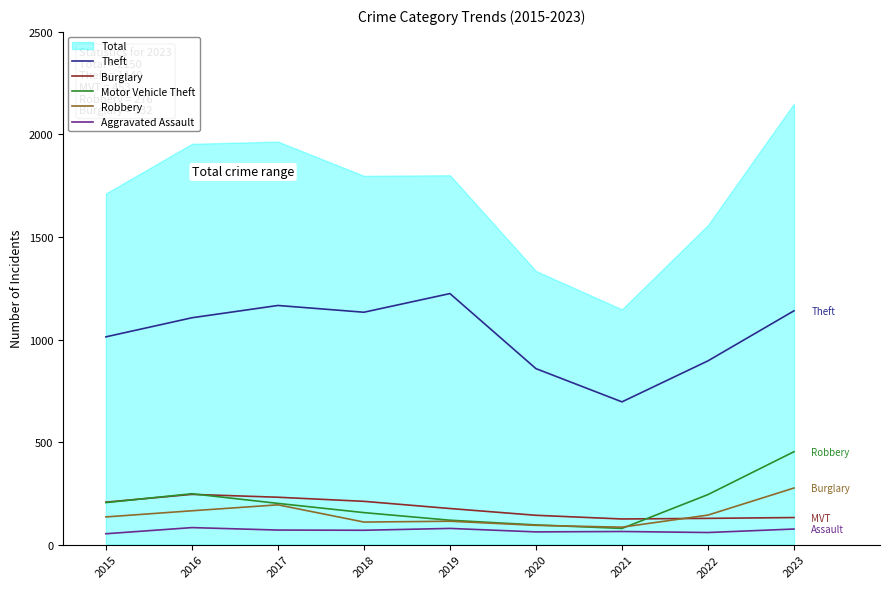

Which series has the largest total across all categories?

Theft